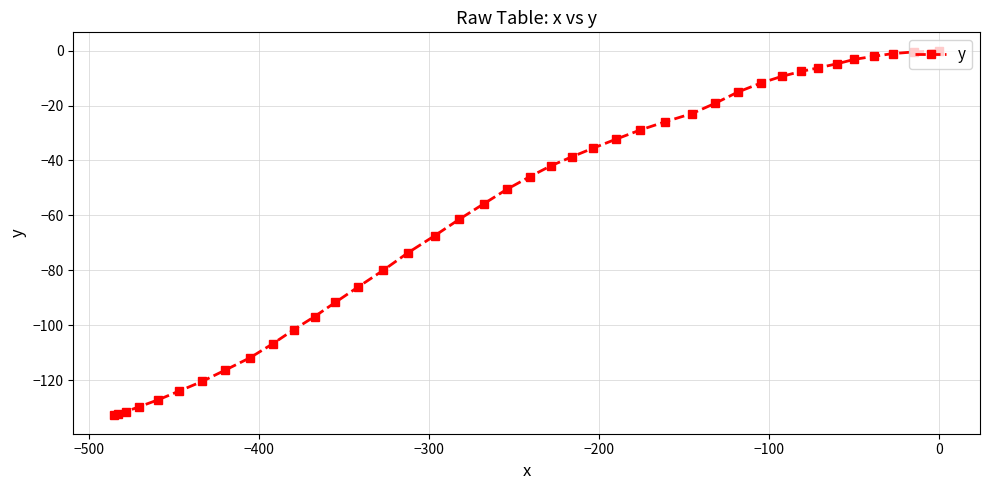

What is the value of the 34th point from the left?

-6.3